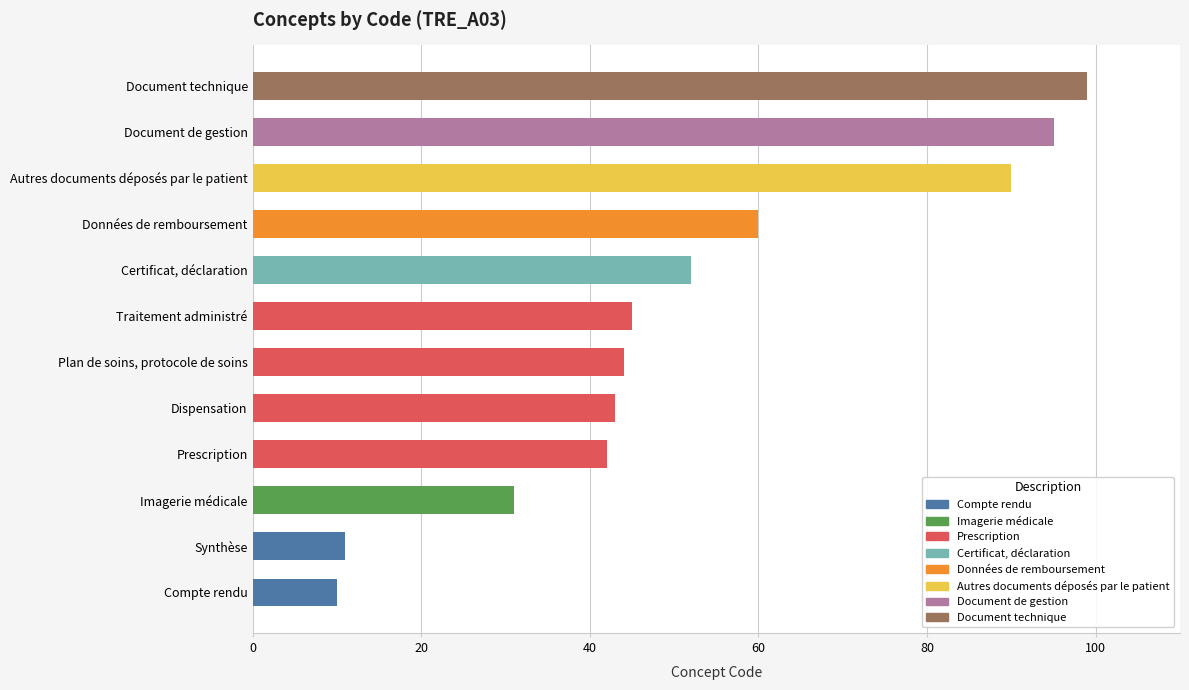

How many bars are there in total?

12